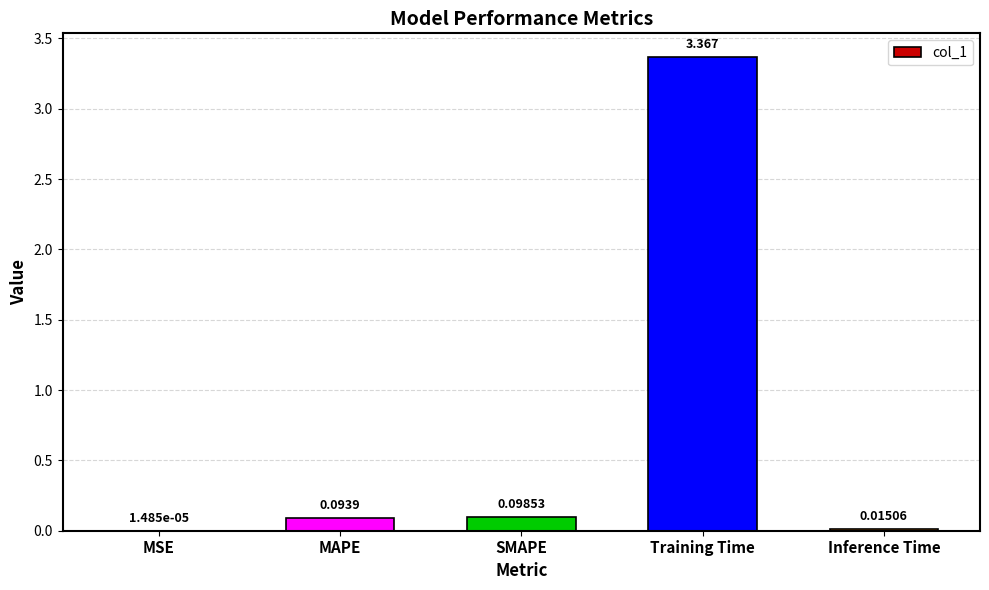

Which has a higher value, Inference Time or MSE?

Inference Time